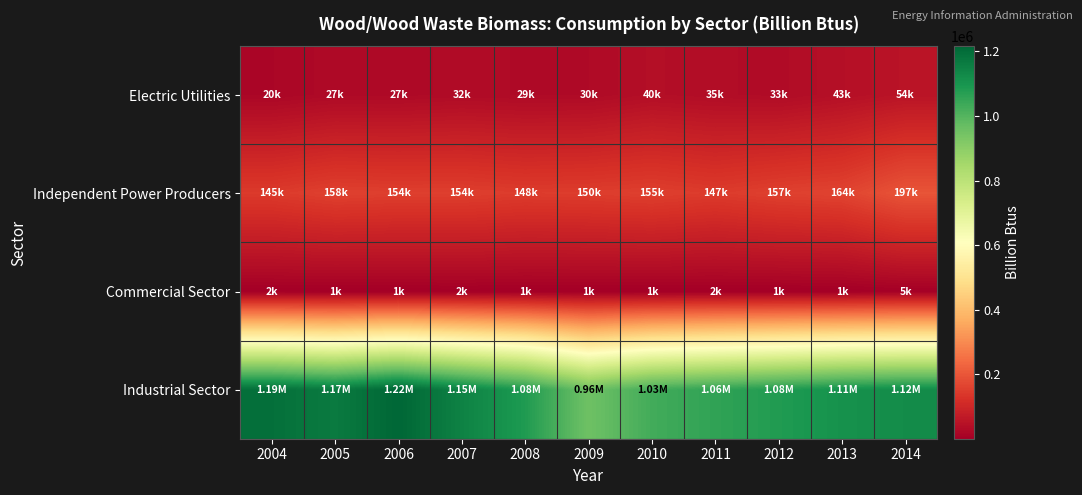

What is the spread (max minus min) of values at 2010?

1027299